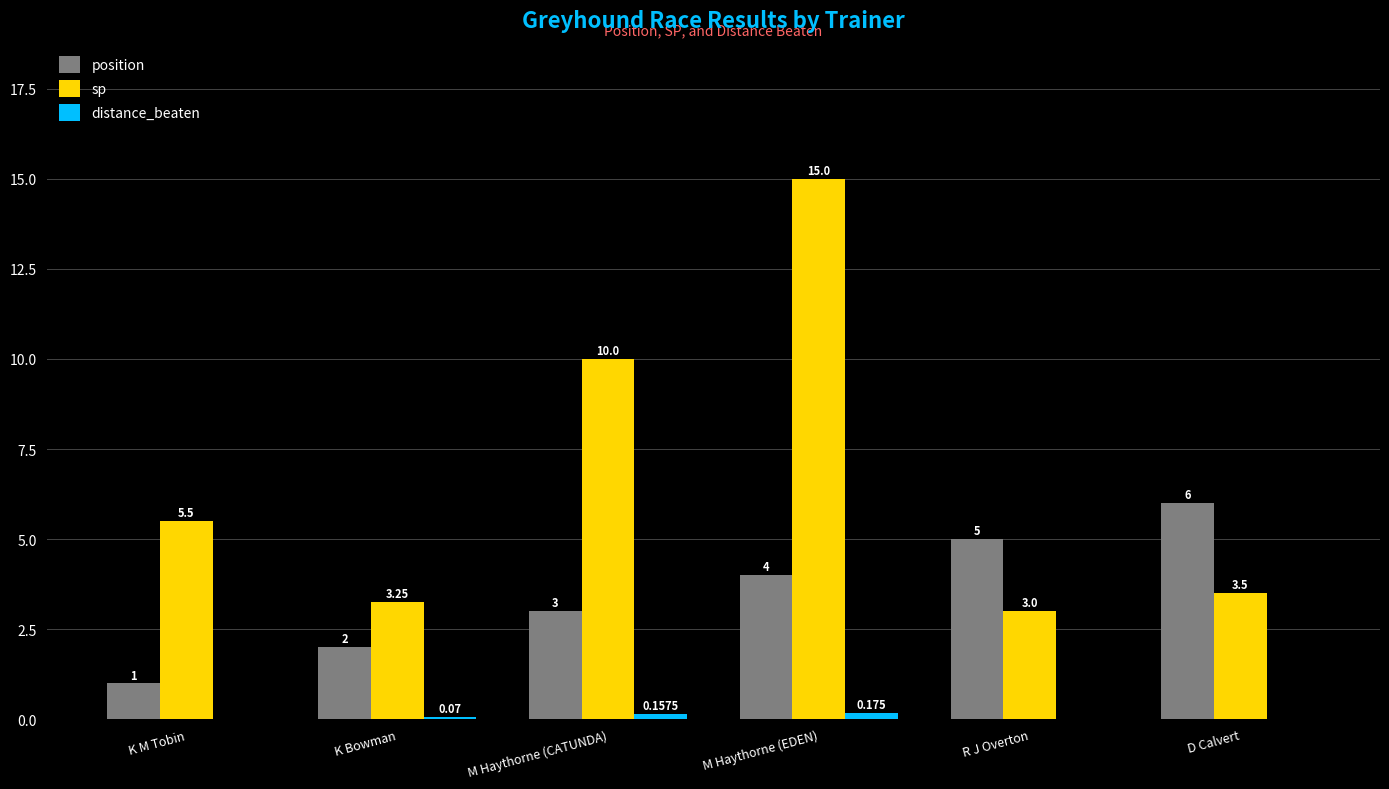

Which label corresponds to the largest value in the chart?

M Haythorne (EDEN)